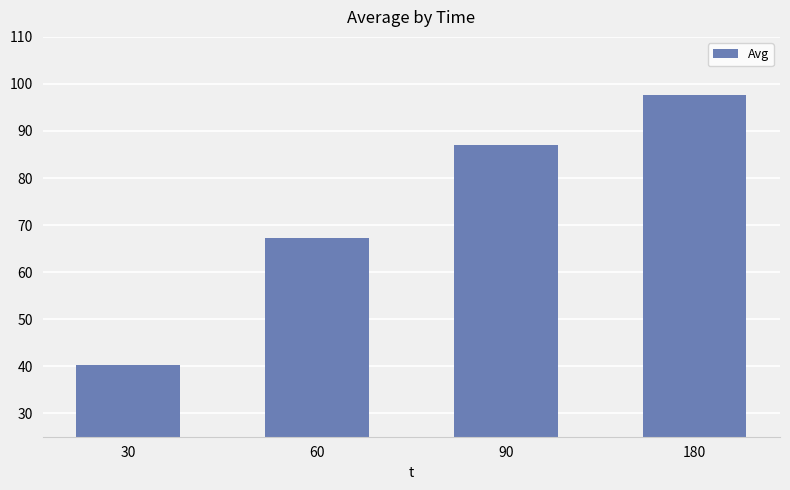

Are the bars horizontal?

No